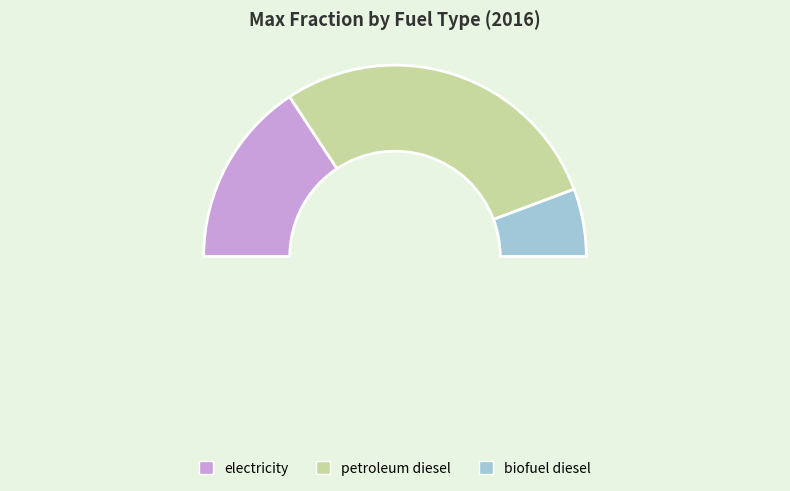

What percentage is the biofuel diesel slice, to the nearest percent?

11%